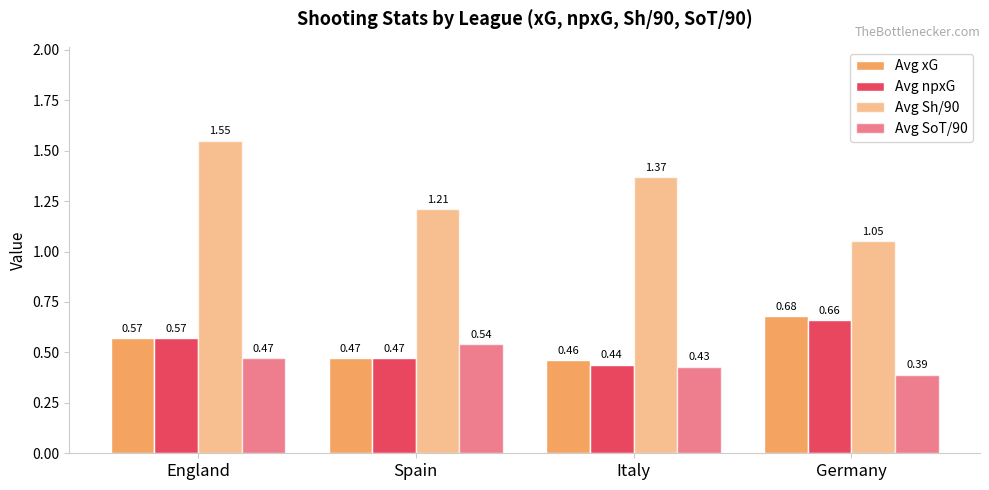

At which label does Avg Sh/90 reach its peak?

England